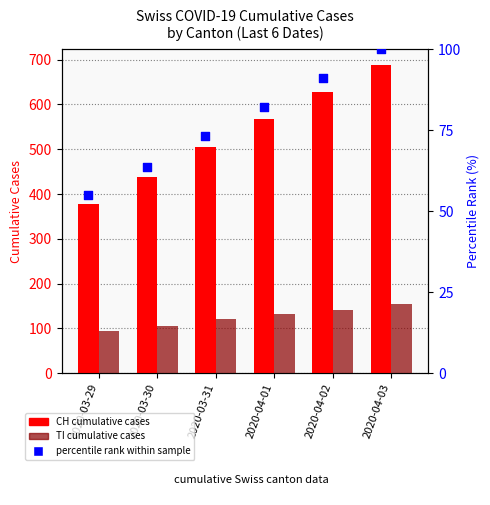

Which series has the largest total across all categories?

CH (total cases)